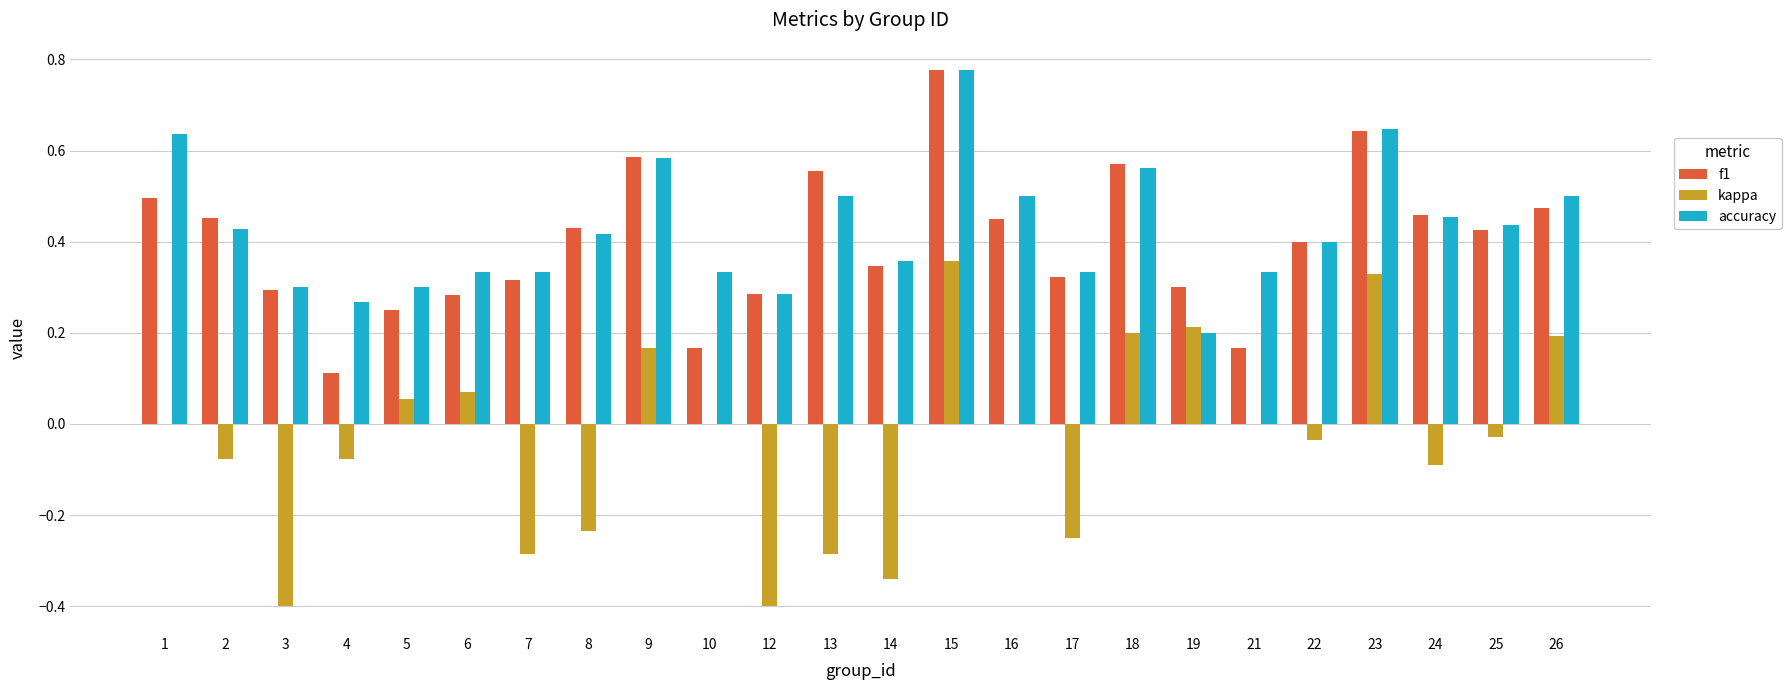

At which category is the sum across all series the highest?

15